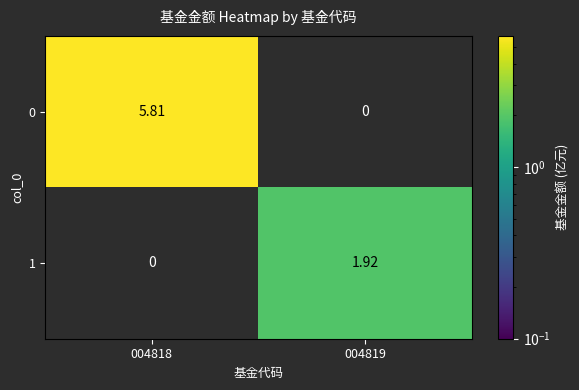

Is the value of 0 at 004818 greater than the value of 1 at 004819?

Yes